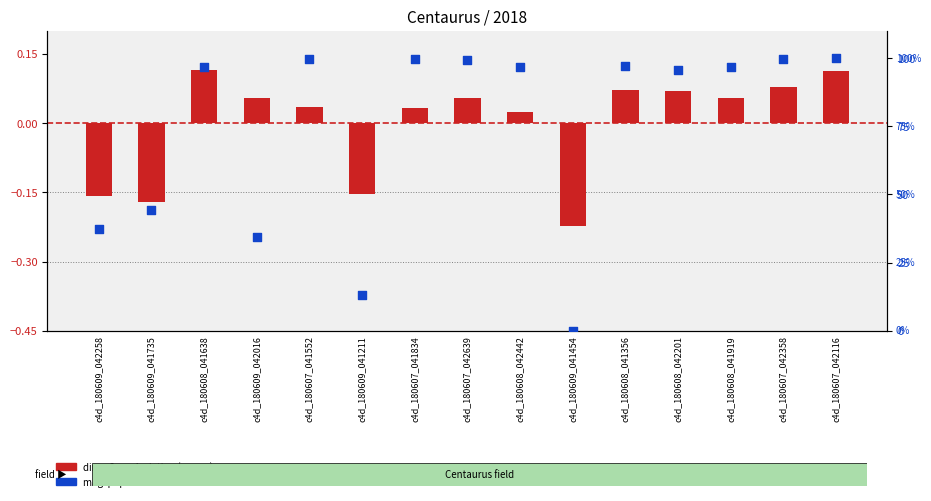

Is the value of dimm2see deviation at c4d_180608_042201 greater than the value of magzpt percentile rank at c4d_180607_041552?

No